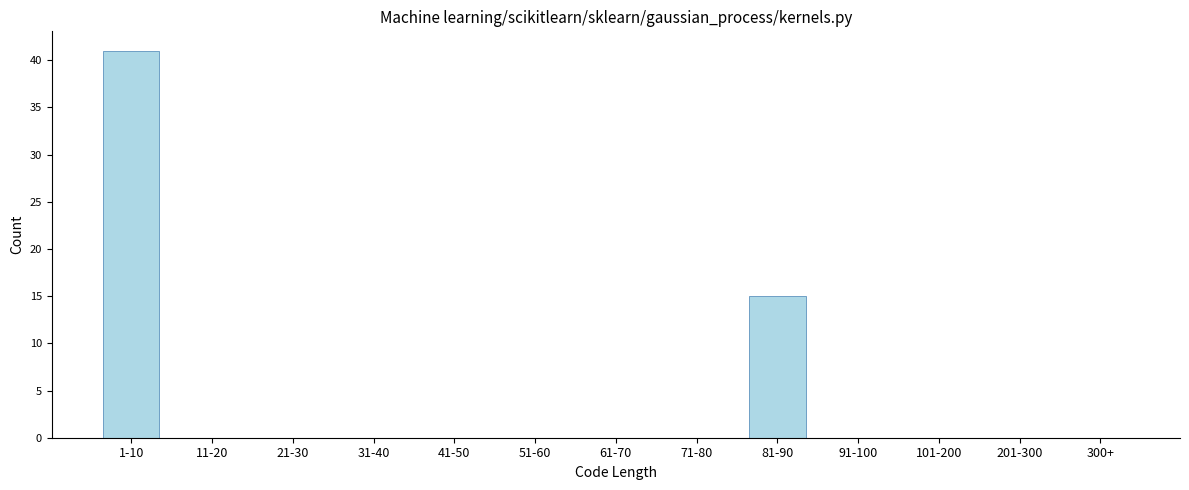

Reading left to right, transcribe all the data shown in this chart.

1-10=41	11-20=0	21-30=0	31-40=0	41-50=0	51-60=0	61-70=0	71-80=0	81-90=15	91-100=0	101-200=0	201-300=0	300+=0